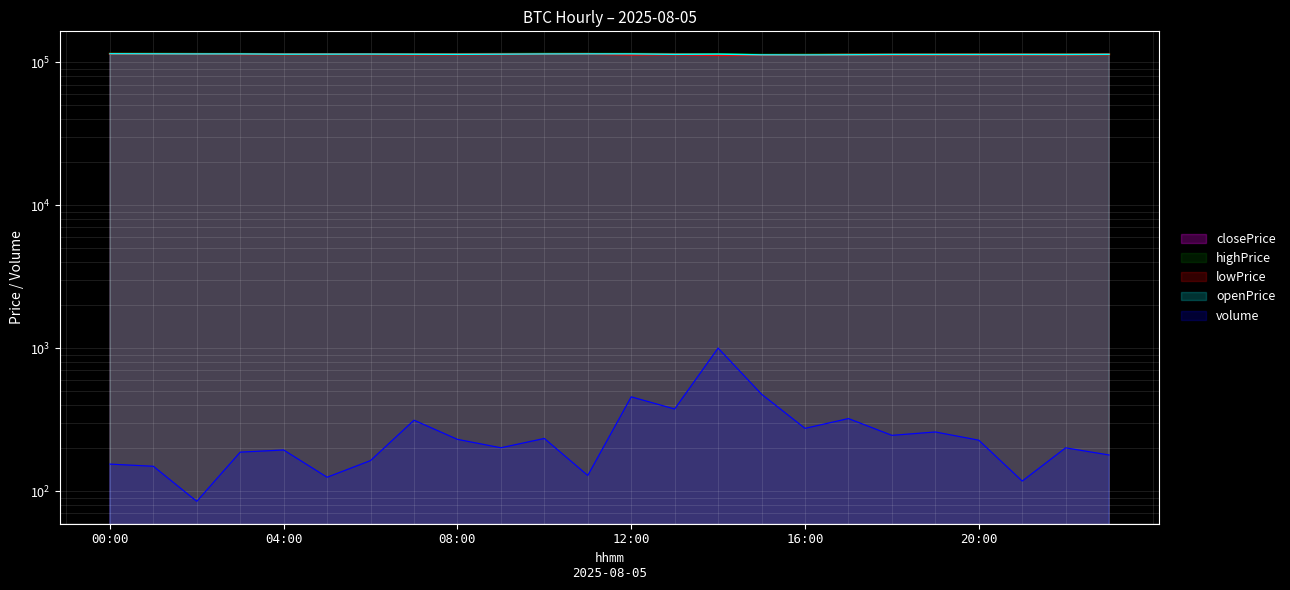

True or false: closePrice and openPrice intersect in this chart.

True